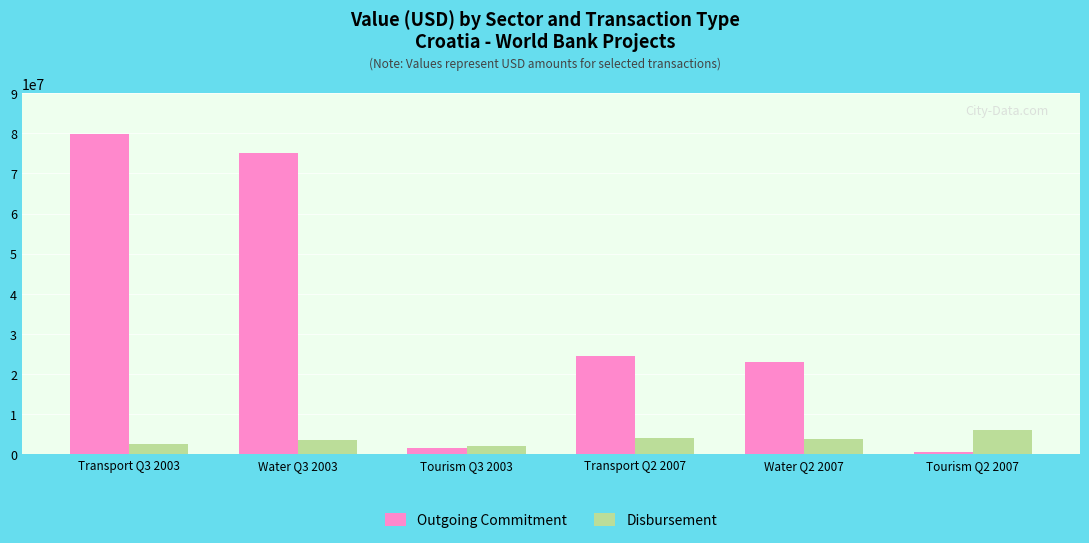

Where is Outgoing Commitment nearest to the value 40147500?

Transport Q2 2007